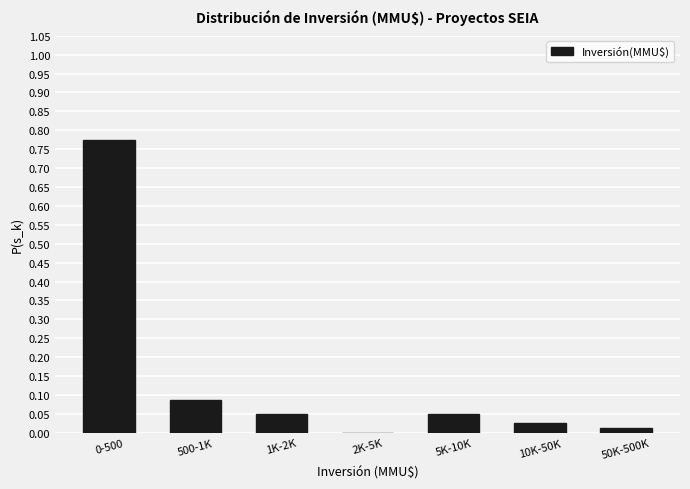

Which has a higher value, 10K-50K or 1K-2K?

1K-2K